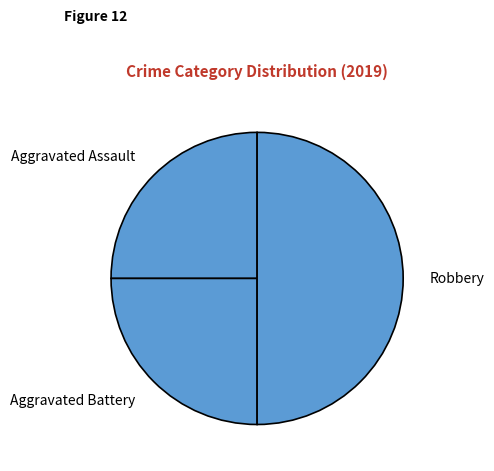

Do Robbery and Aggravated Battery together represent more than half of the pie?

Yes